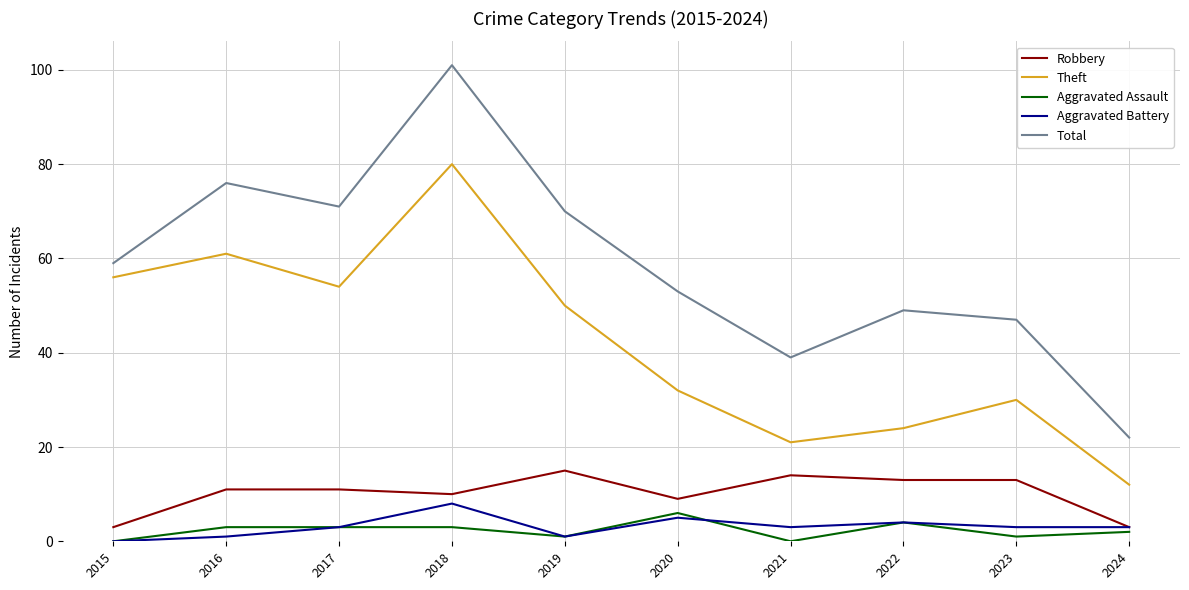

At which category is the sum across all series the highest?

2018